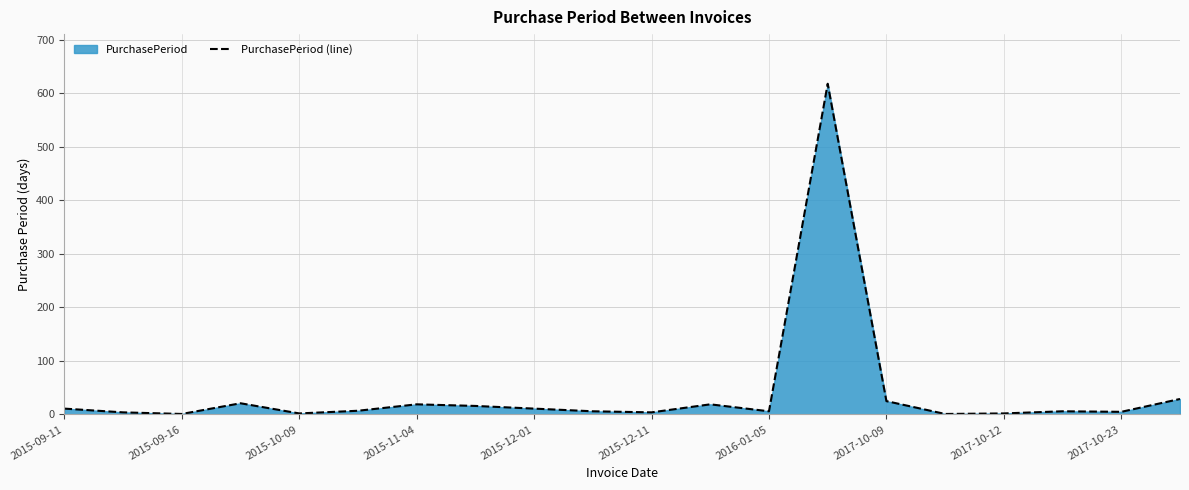

What is the sum of all values?

813